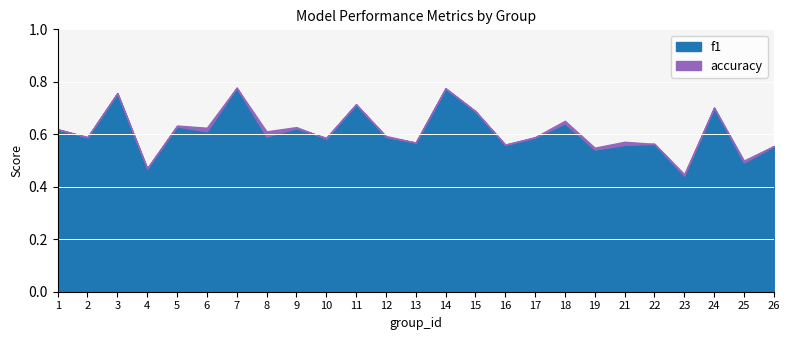

At 26, list the series in order from largest to smallest.

accuracy, f1